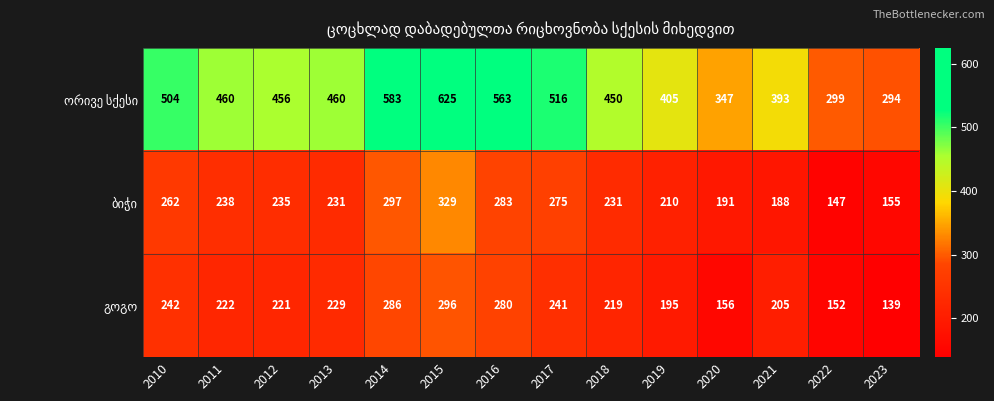

What is the difference between the highest and lowest values at 2013?

231